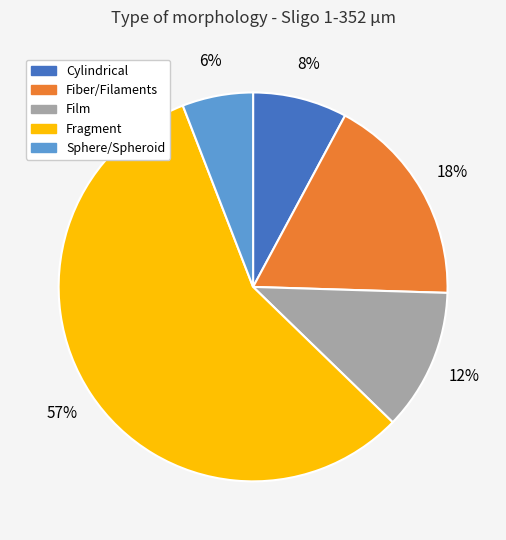

Is it true that Sphere/Spheroid is 6% of the pie?

True